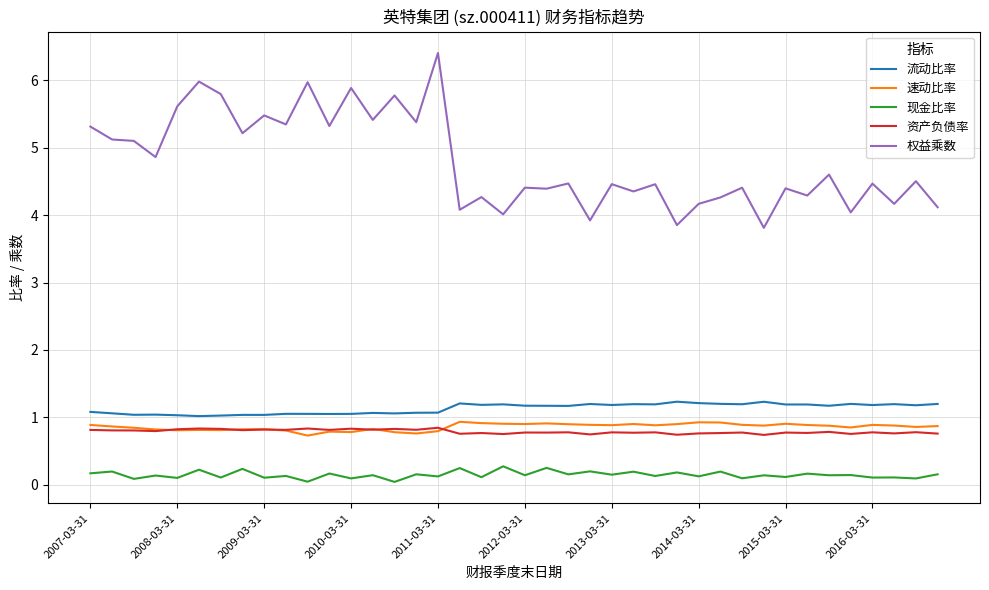

Which series has the largest total across all categories?

权益乘数